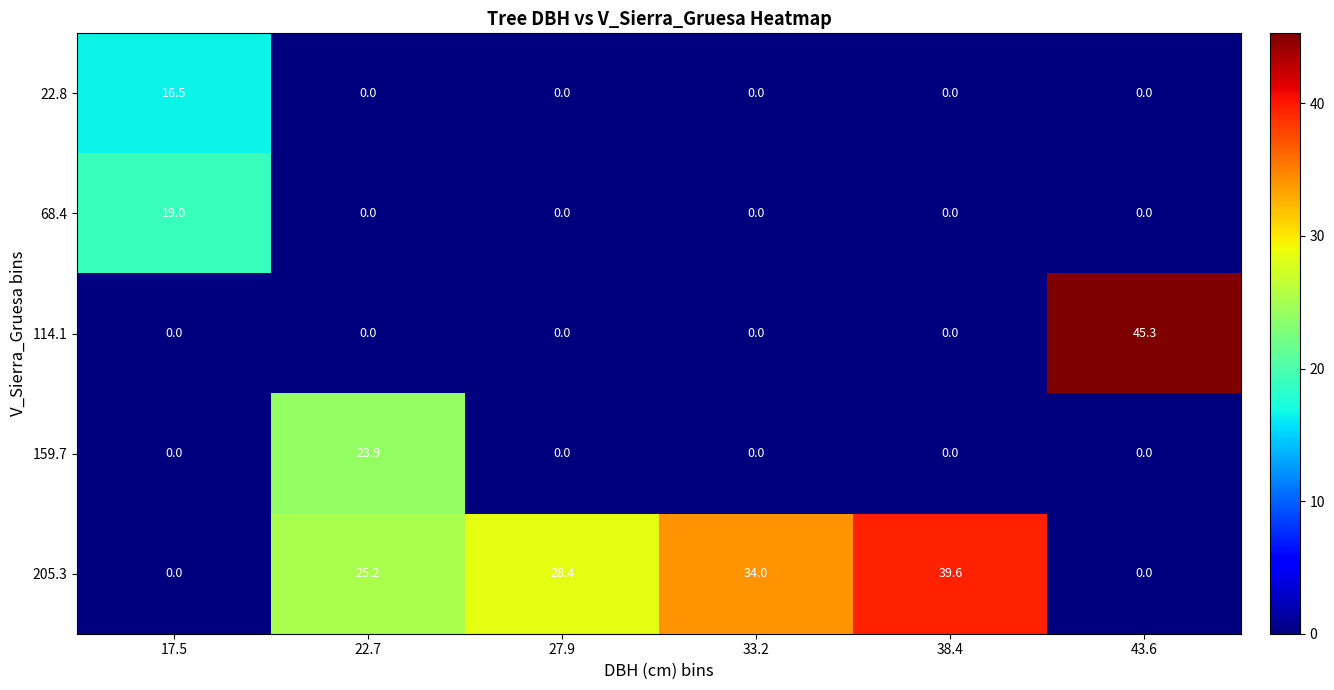

Which series has the largest total across all categories?

205.3